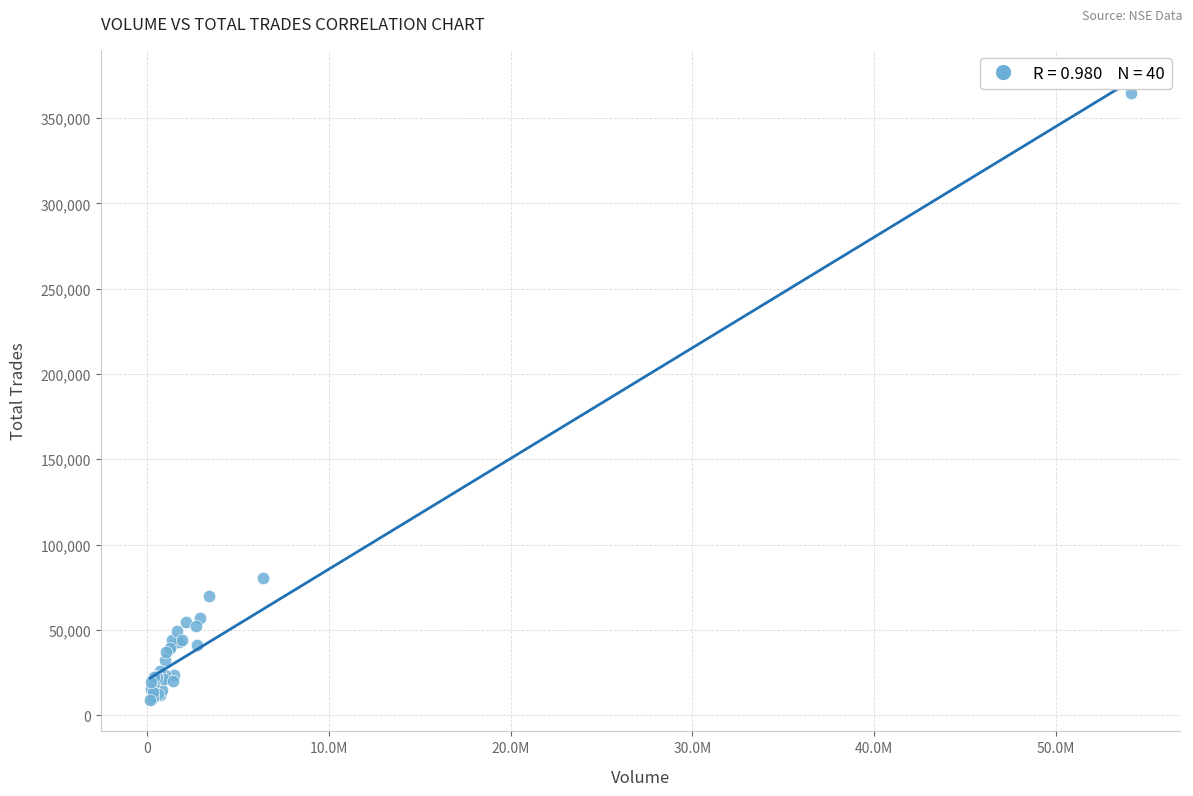

What Y value in the scatter plot is closest to 186710?

80298